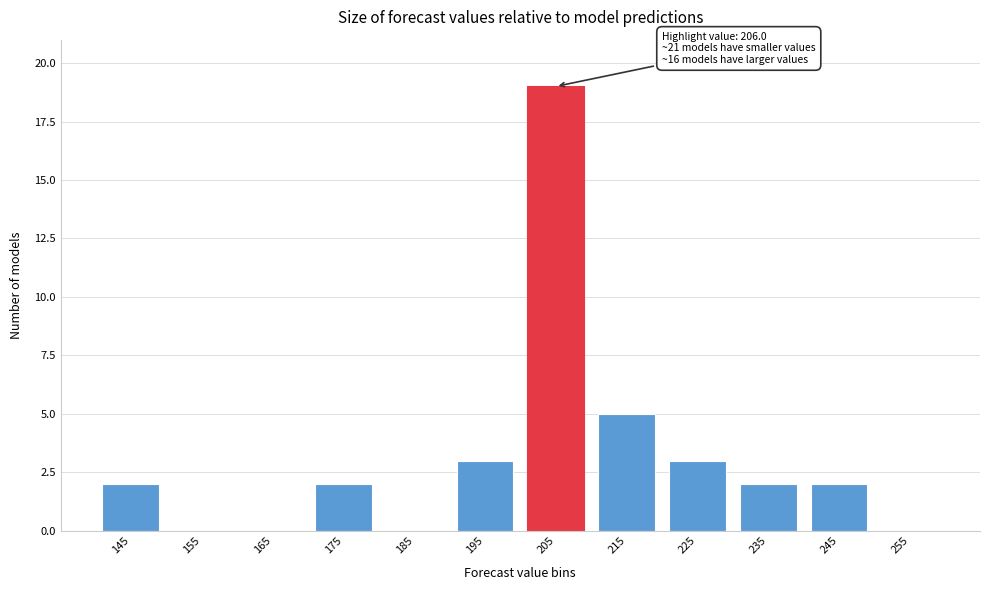

Reading right to left, extract all data points from this chart.

255=0	245=2	235=2	225=3	215=5	205=19	195=3	185=0	175=2	165=0	155=0	145=2